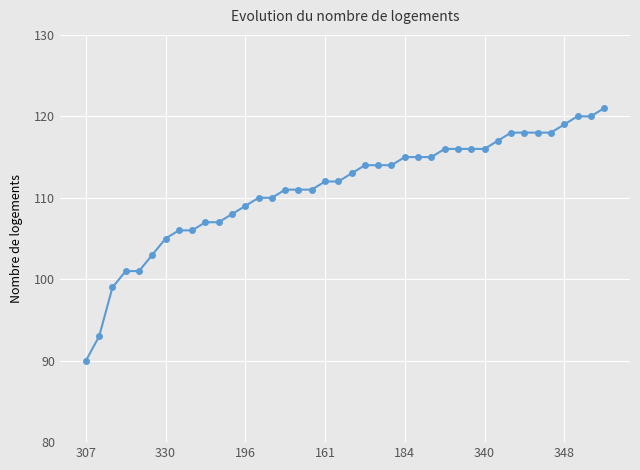

What is the greatest value displayed?

121